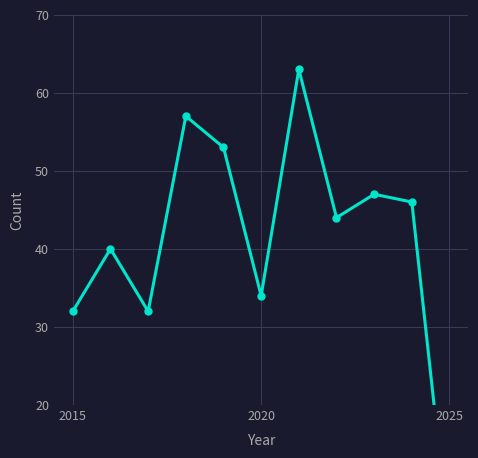

True or false: there are more than 2 points higher than both neighbors.

True